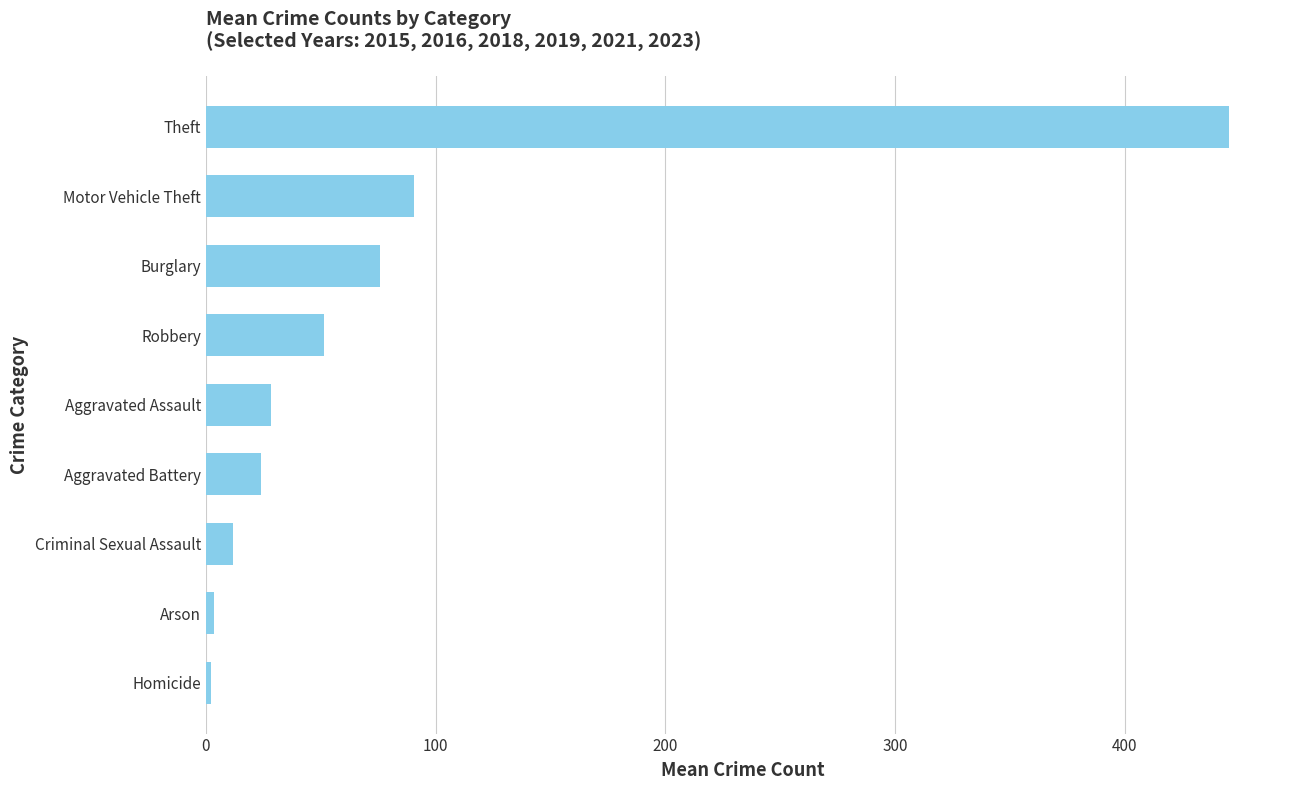

Where is the data nearest to the value 223?

Motor Vehicle Theft